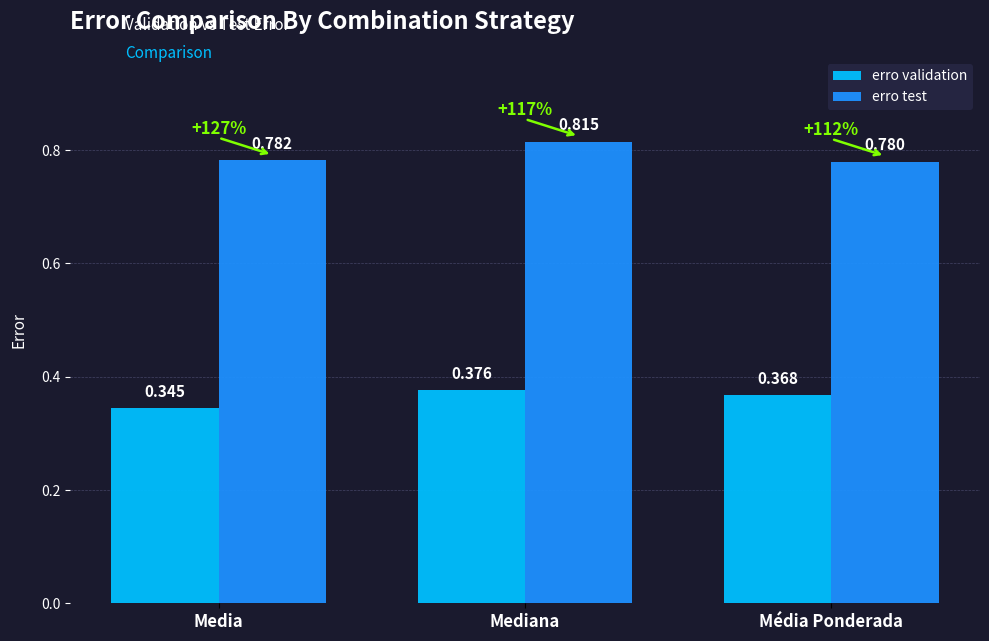

Is the value of erro validation at Media greater than the value of erro test at Média Ponderada?

No